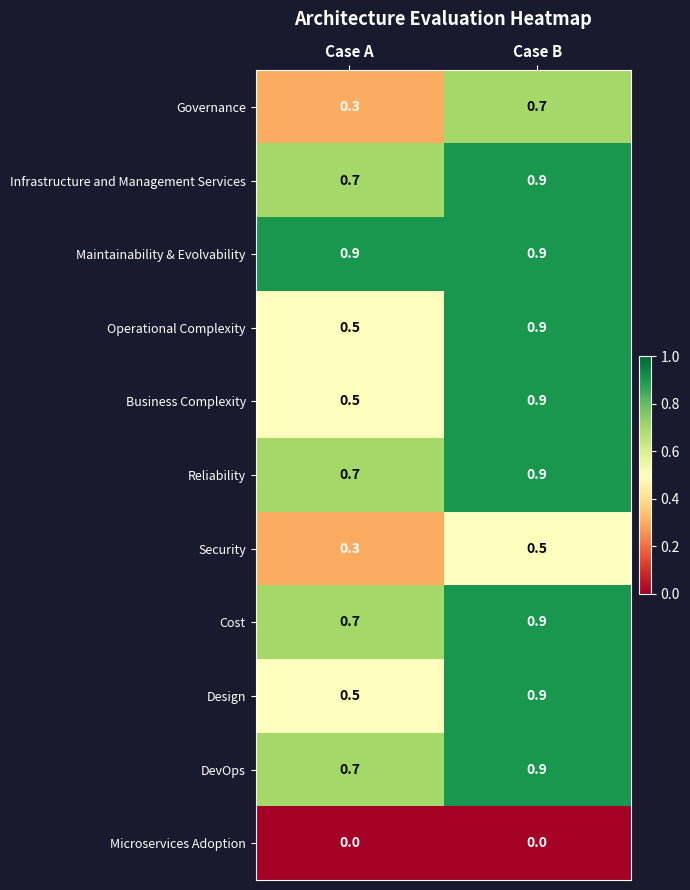

What is the highest value of the Operational Complexity series?

0.9